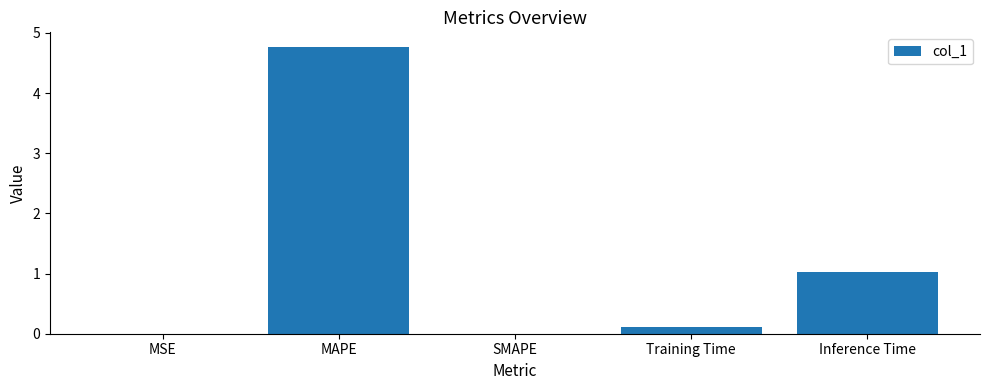

Where is the data nearest to the value 2?

Inference Time